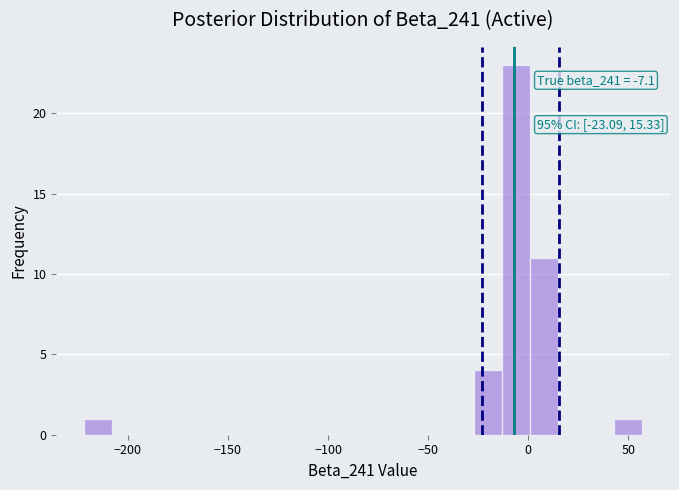

Around what value on the x-axis is the tallest bar? Give the approximate position of its centre, as read against the axis.

-5